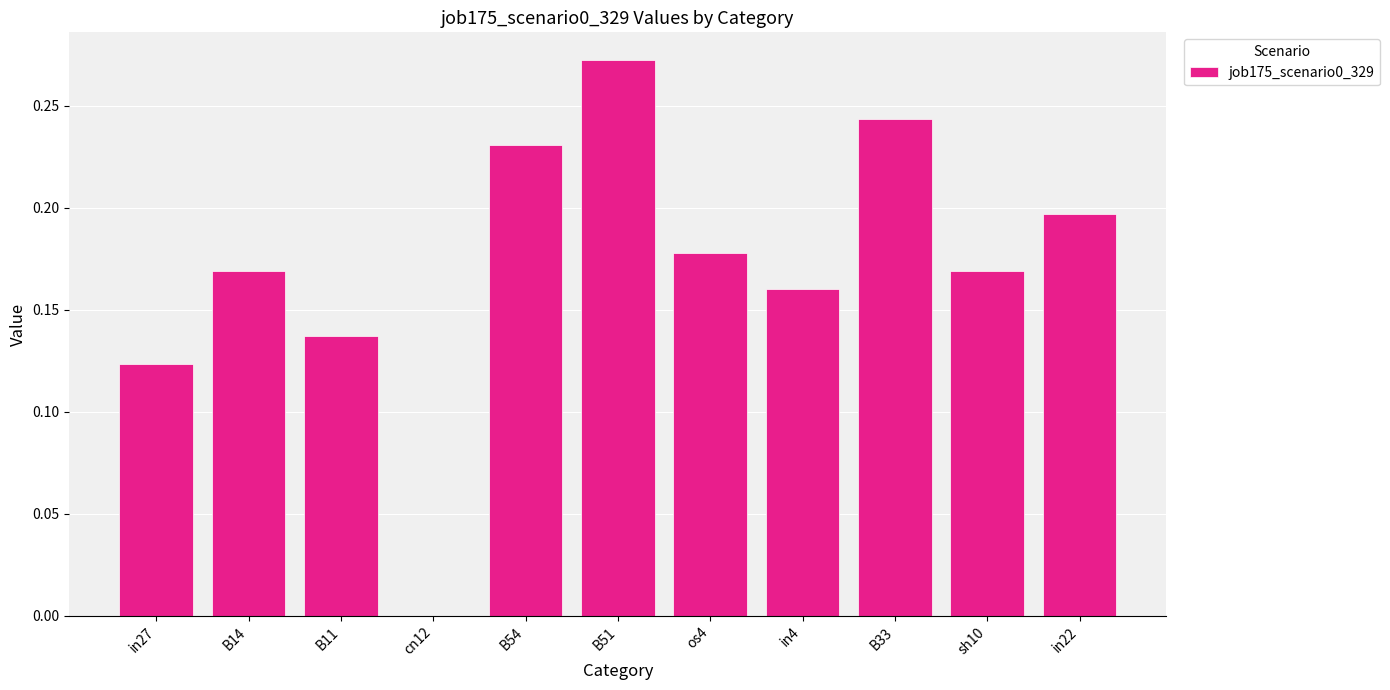

Which category has the highest value across all series?

B51